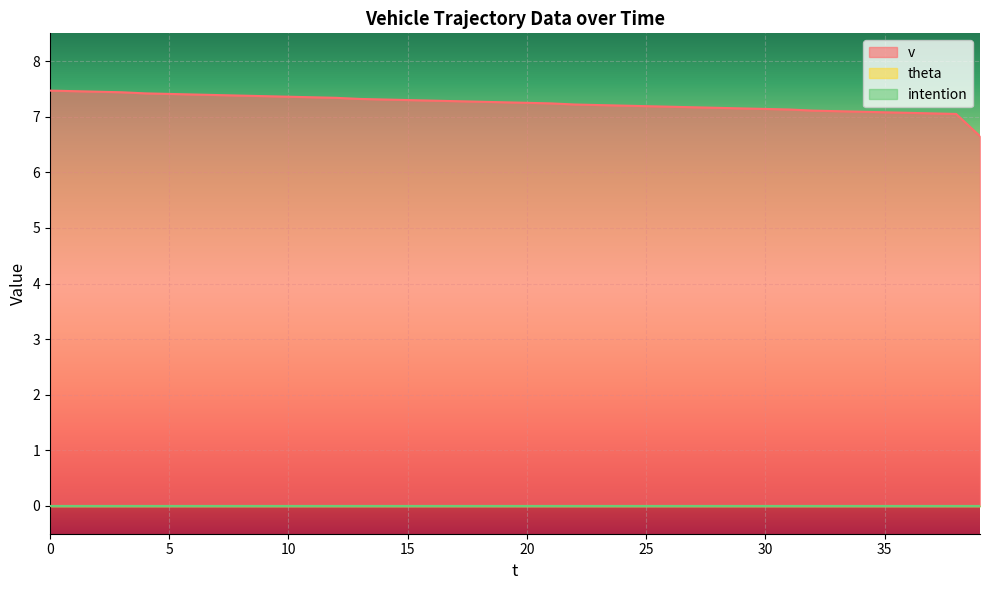

Which series has the largest total across all categories?

v